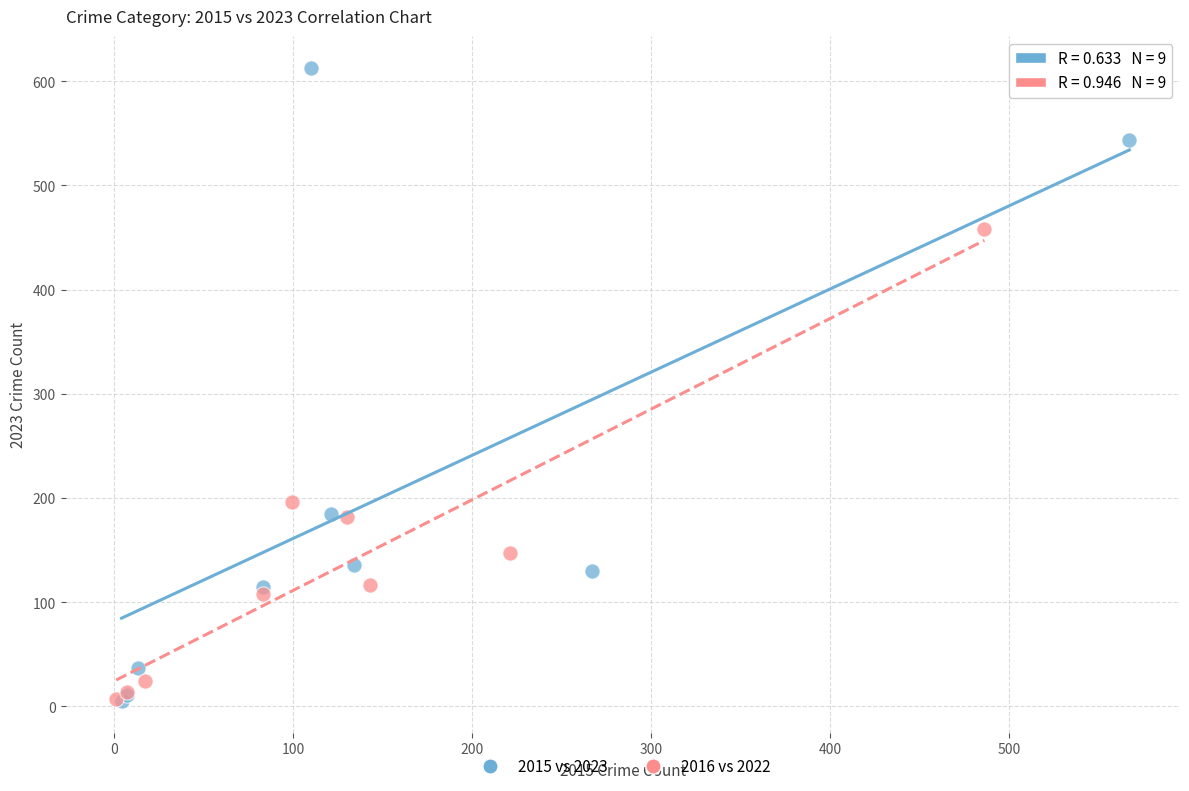

Which series reaches the maximum Y coordinate?

2015 vs 2023